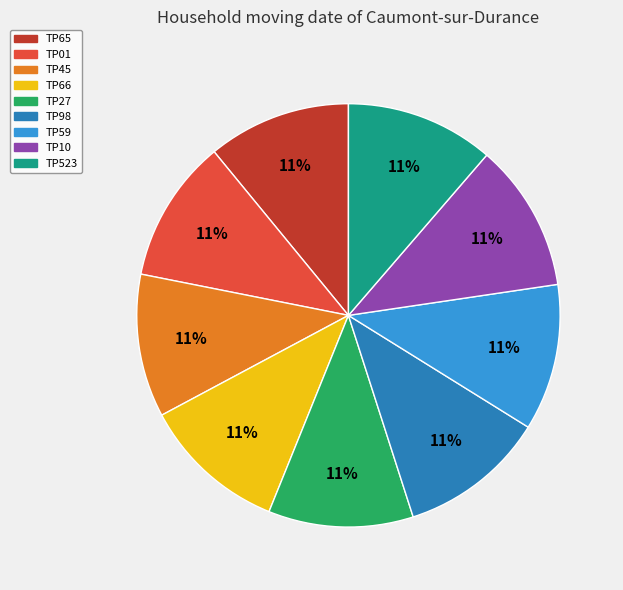

How many slices are in this pie chart?

9